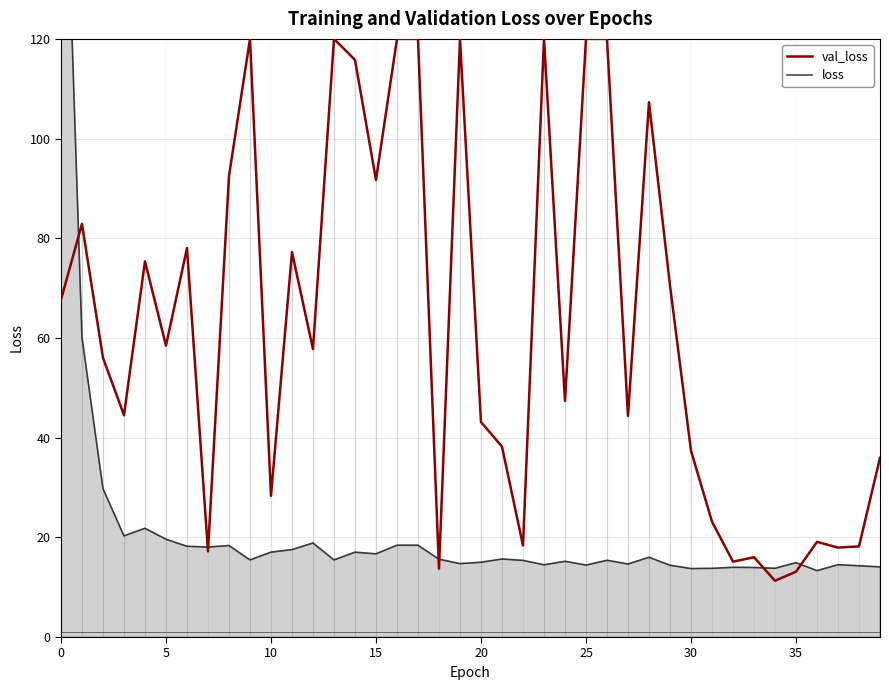

The val_loss series shows 78.7 at 27. True or false?

False